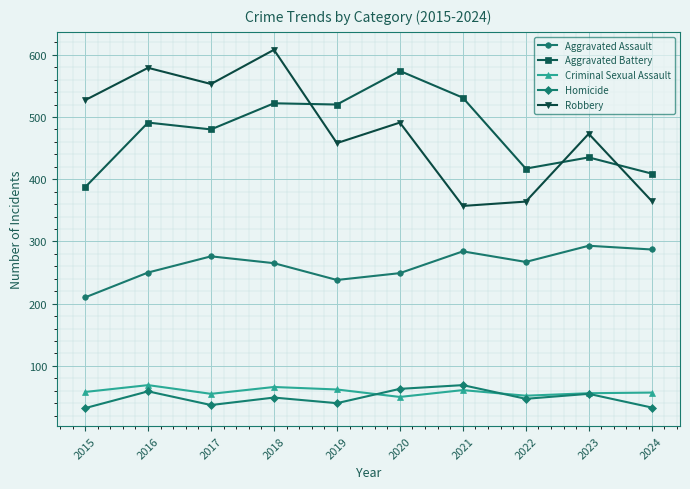

What is the value of the Criminal Sexual Assault point at the 4th from the left?

66